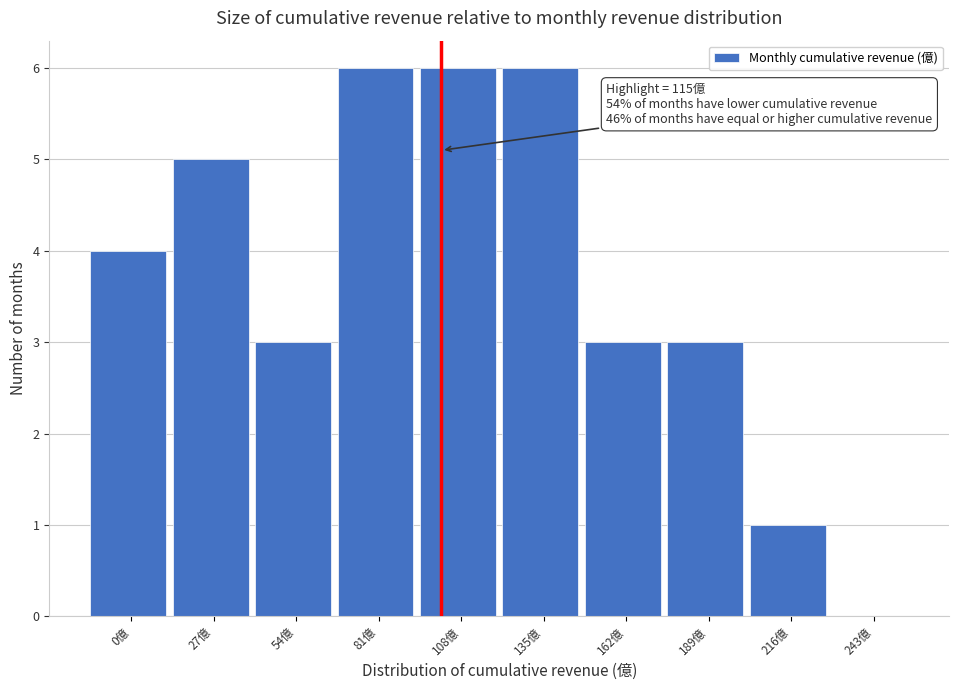

Reading left to right, list all the values displayed in this chart.

0億=4	27億=5	54億=3	81億=6	108億=6	135億=6	162億=3	189億=3	216億=1	243億=0